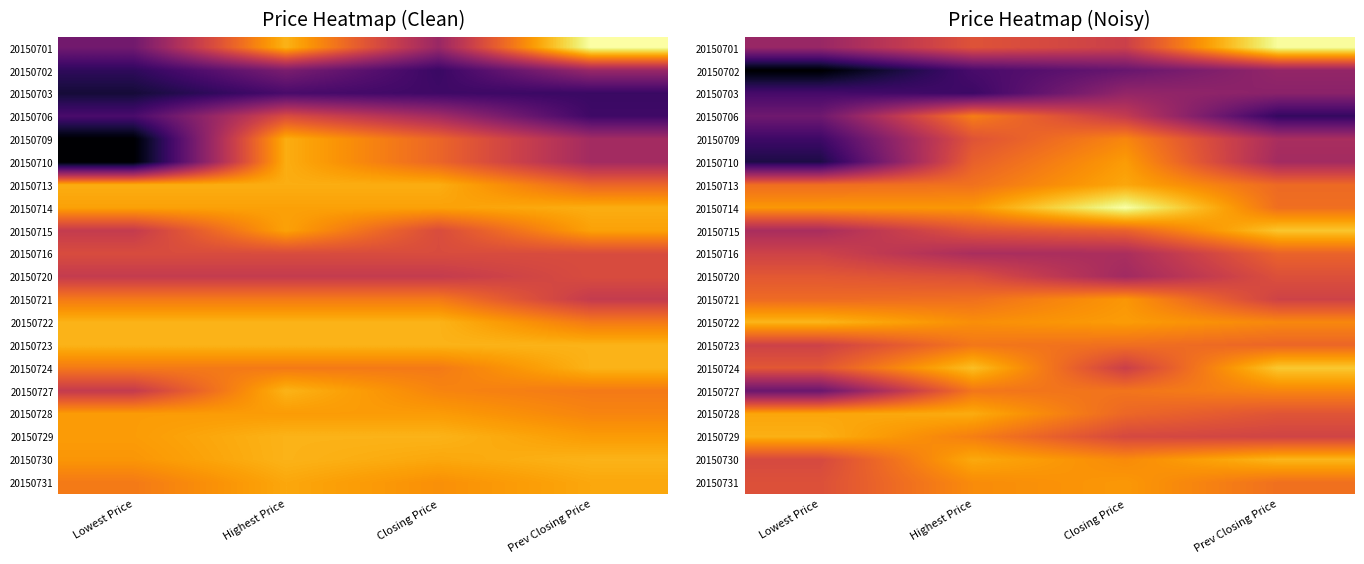

At Lowest Price, list the series in order from smallest to largest.

20150702, 20150710, 20150709, 20150703, 20150727, 20150706, 20150701, 20150715, 20150723, 20150716, 20150730, 20150731, 20150724, 20150720, 20150721, 20150713, 20150714, 20150728, 20150729, 20150722